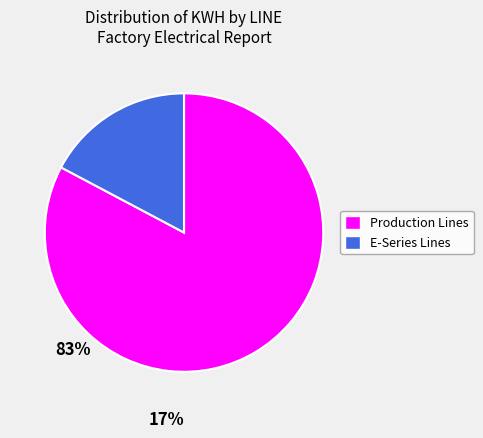

Is it true that E 2-5 is 1% of the pie?

False